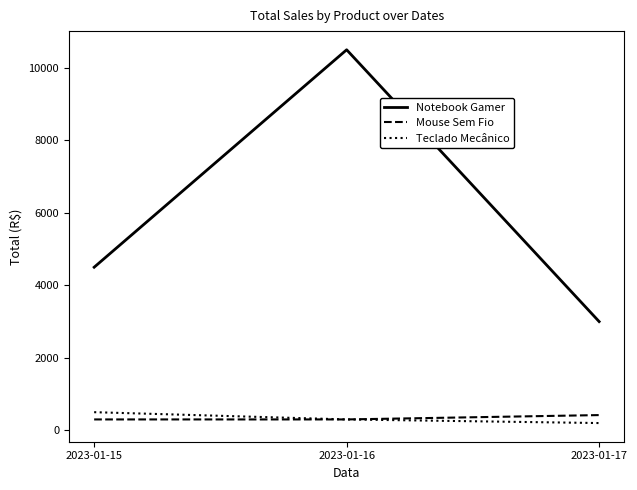

Is the value of Notebook Gamer at 2023-01-16 greater than the value of Mouse Sem Fio at 2023-01-15?

Yes